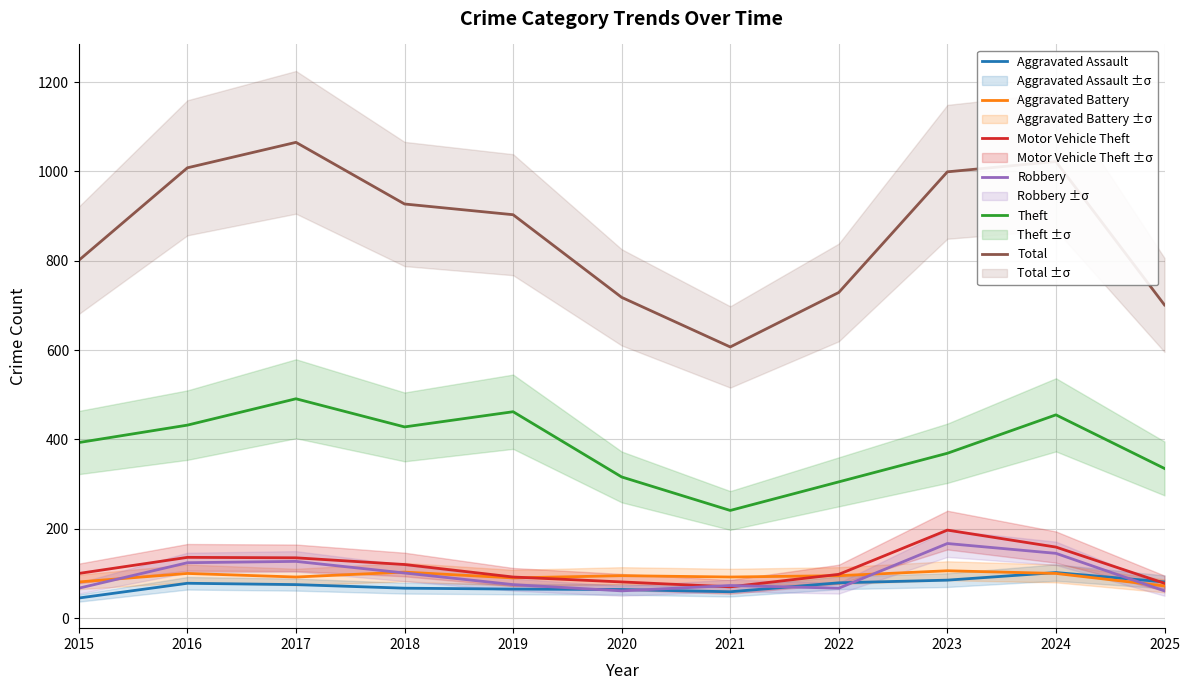

Rank the categories by Motor Vehicle Theft value from highest to lowest.

2023, 2024, 2016, 2017, 2018, 2015, 2022, 2019, 2020, 2025, 2021